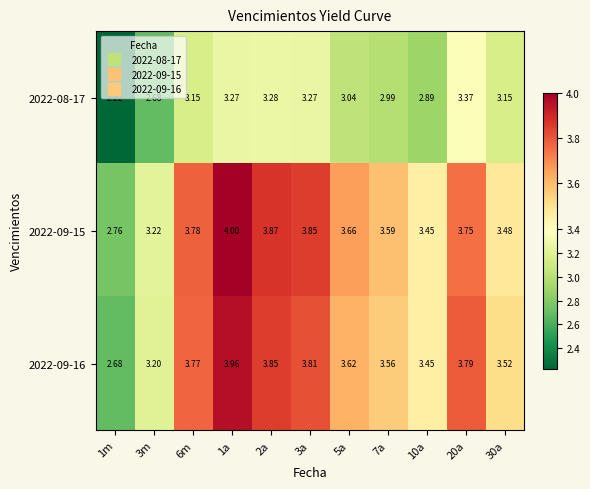

Is the value of 2022-09-16 at 3a greater than the value of 2022-08-17 at 7a?

Yes